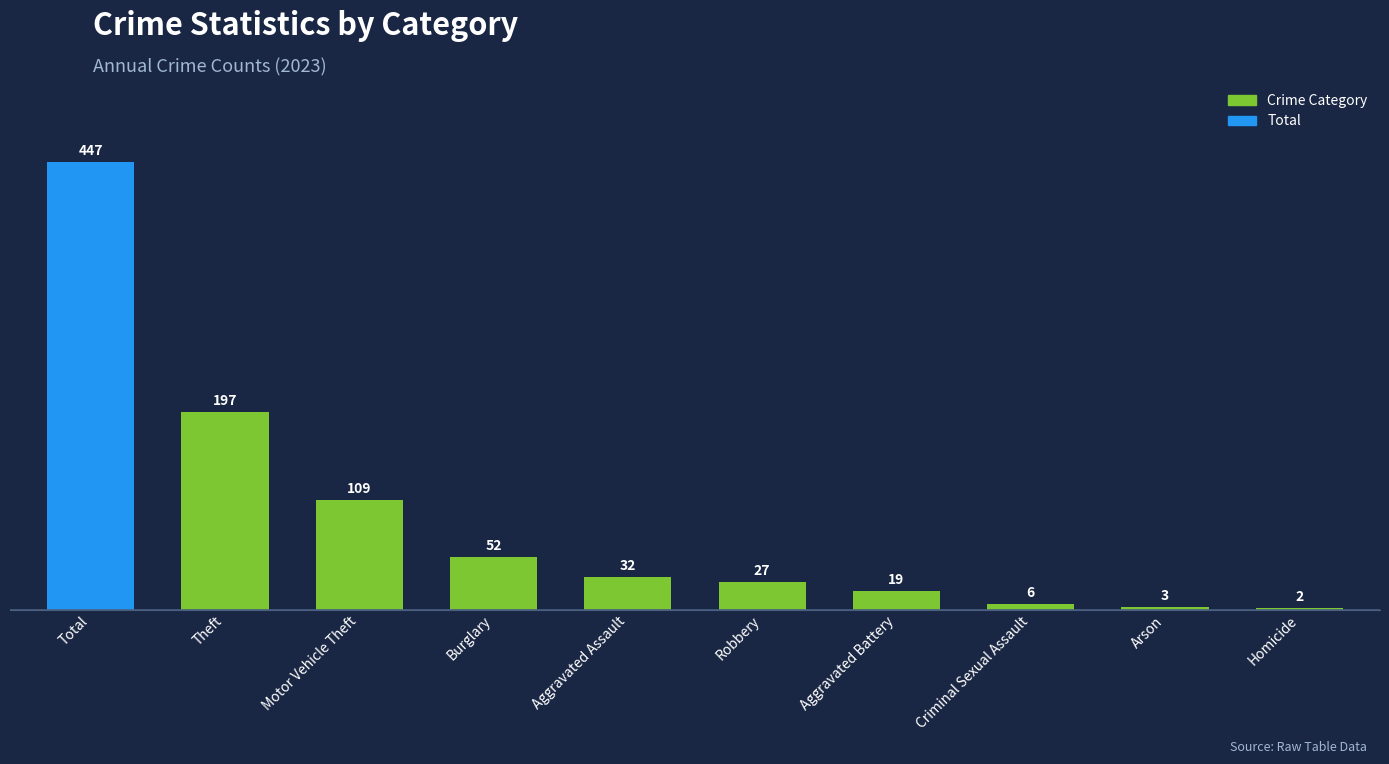

The chart shows a value of 27 at Robbery. True or false?

True